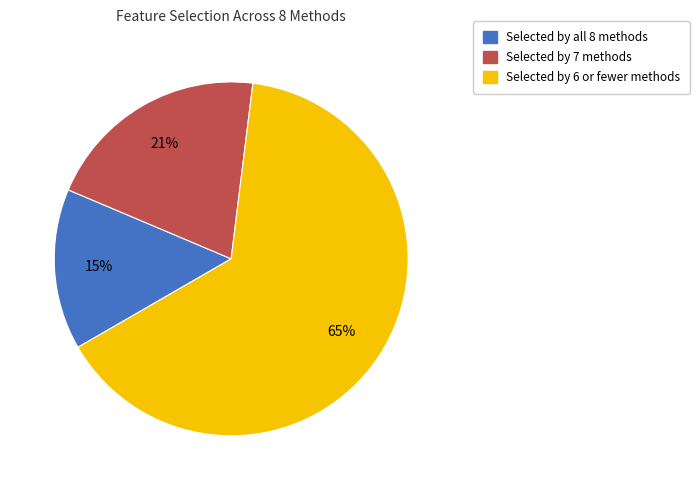

Does any single category account for the majority?

Yes